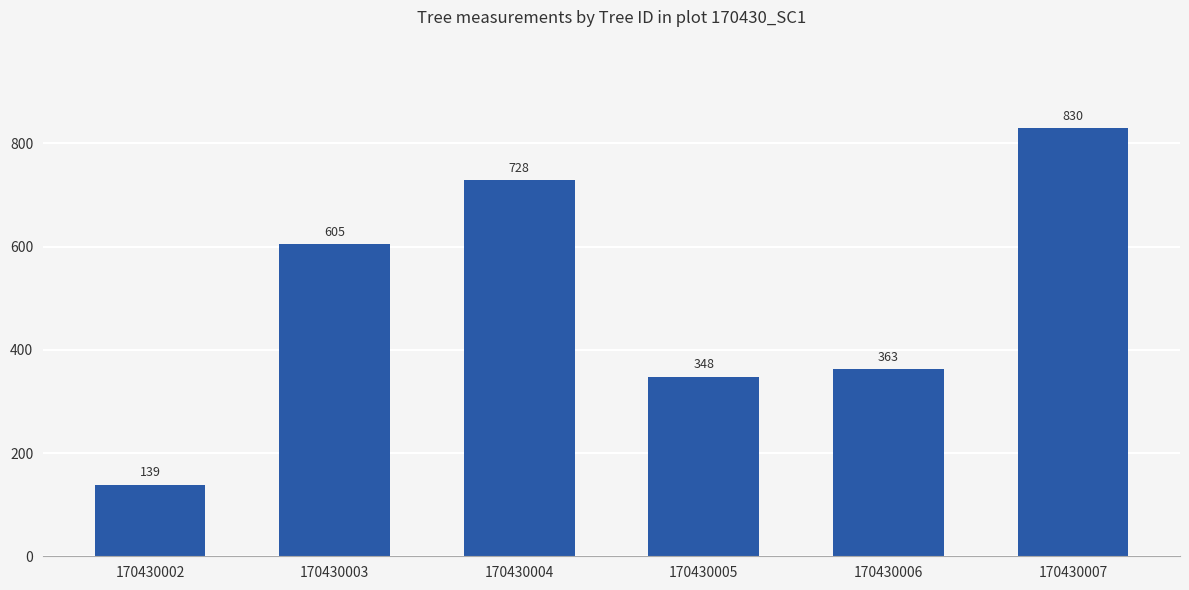

Rank the categories by value from lowest to highest.

170430002, 170430005, 170430006, 170430003, 170430004, 170430007